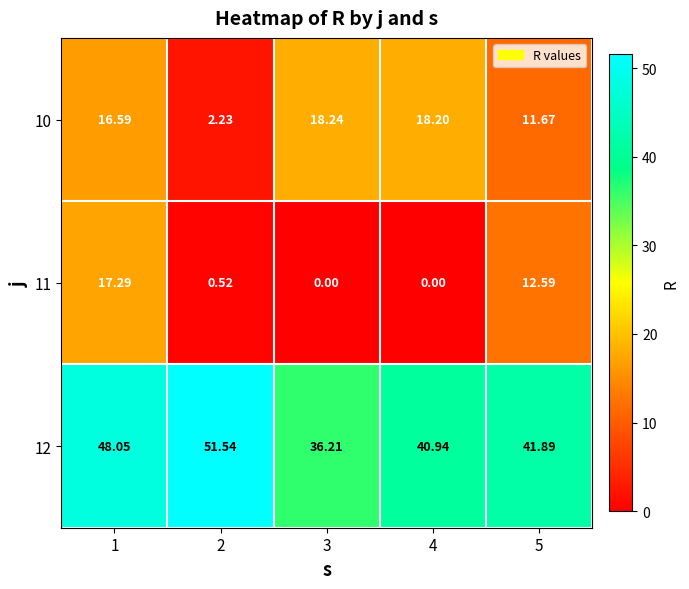

Is the value of 10 at 5 greater than the value of 12 at 5?

No